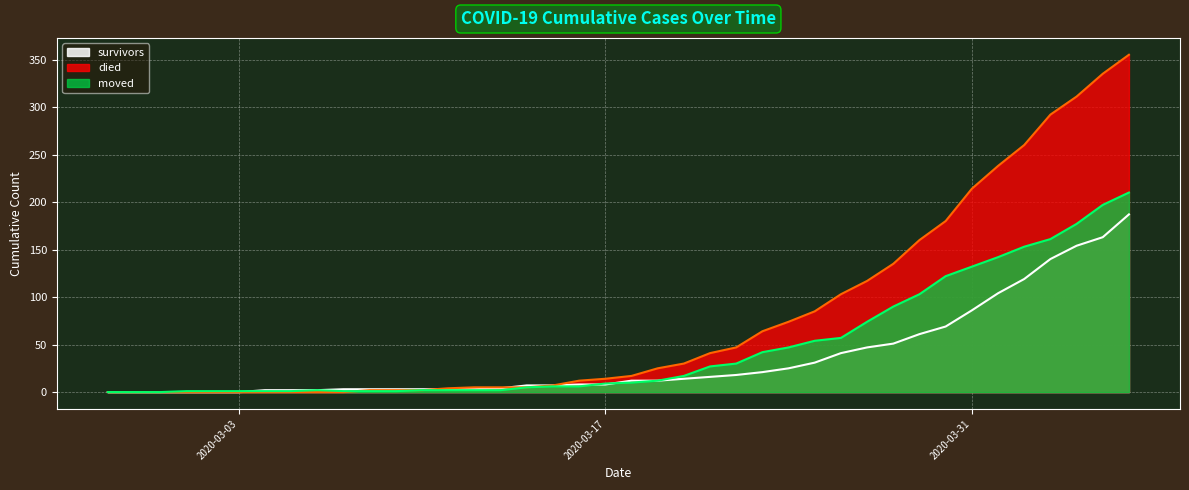

Between 2020-03-08 and 2020-04-01, which series saw the biggest shift?

died